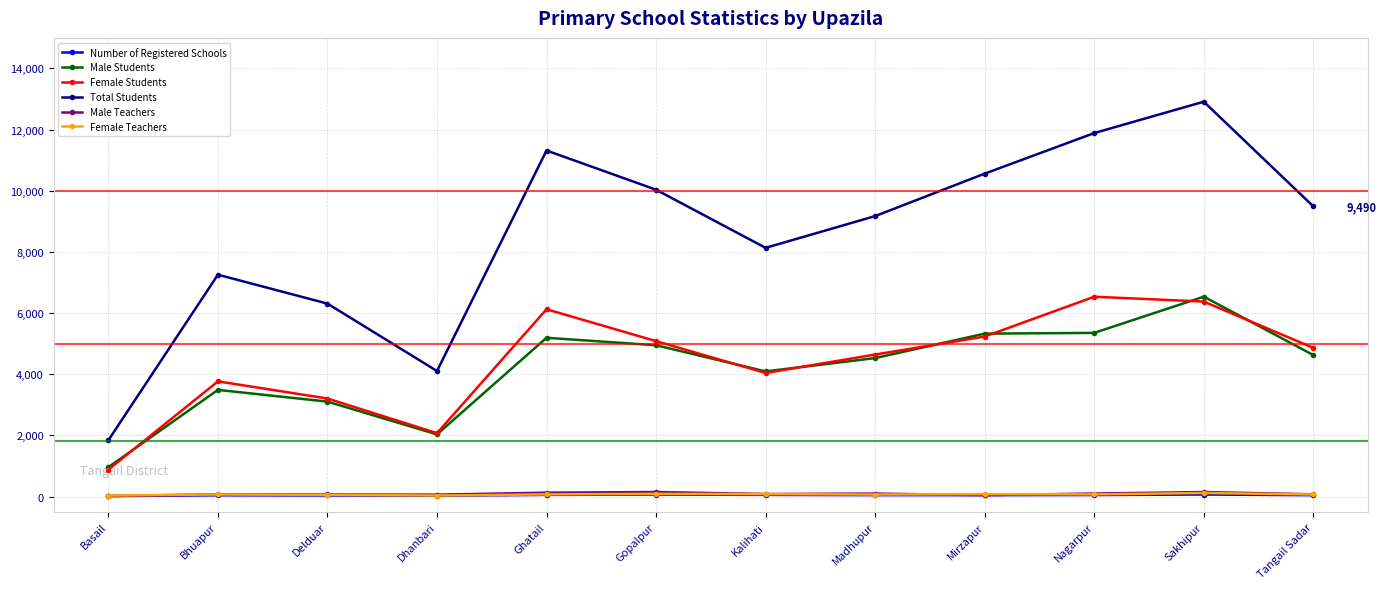

What is the value of the Male Students point at the 7th from the left?

4092